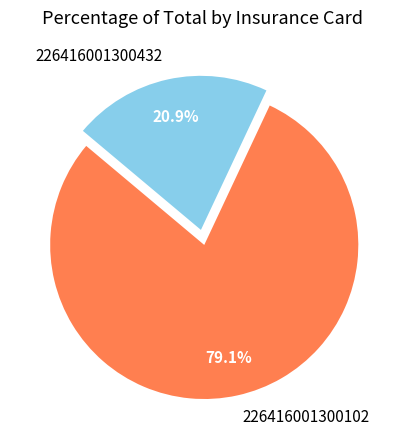

To the nearest percent, what portion does 226416001300432 represent?

21%